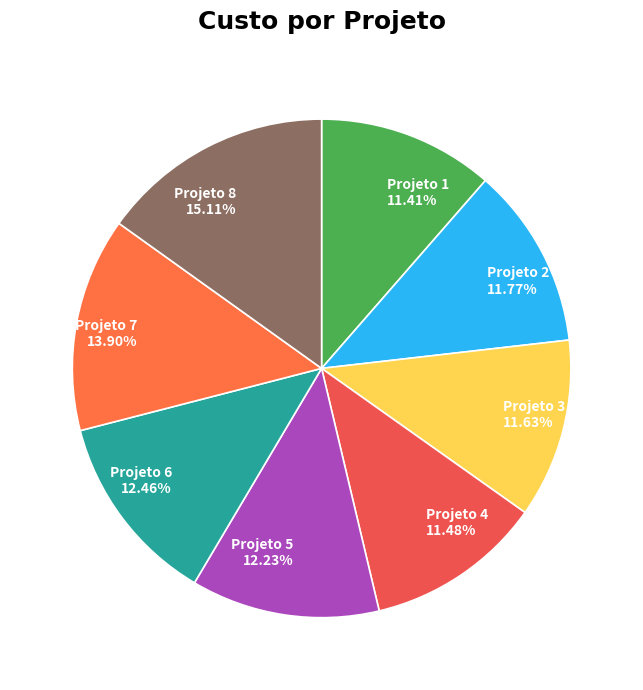

To the nearest percent, what is the difference between the Projeto 8 and Projeto 3 slice percentages?

3%